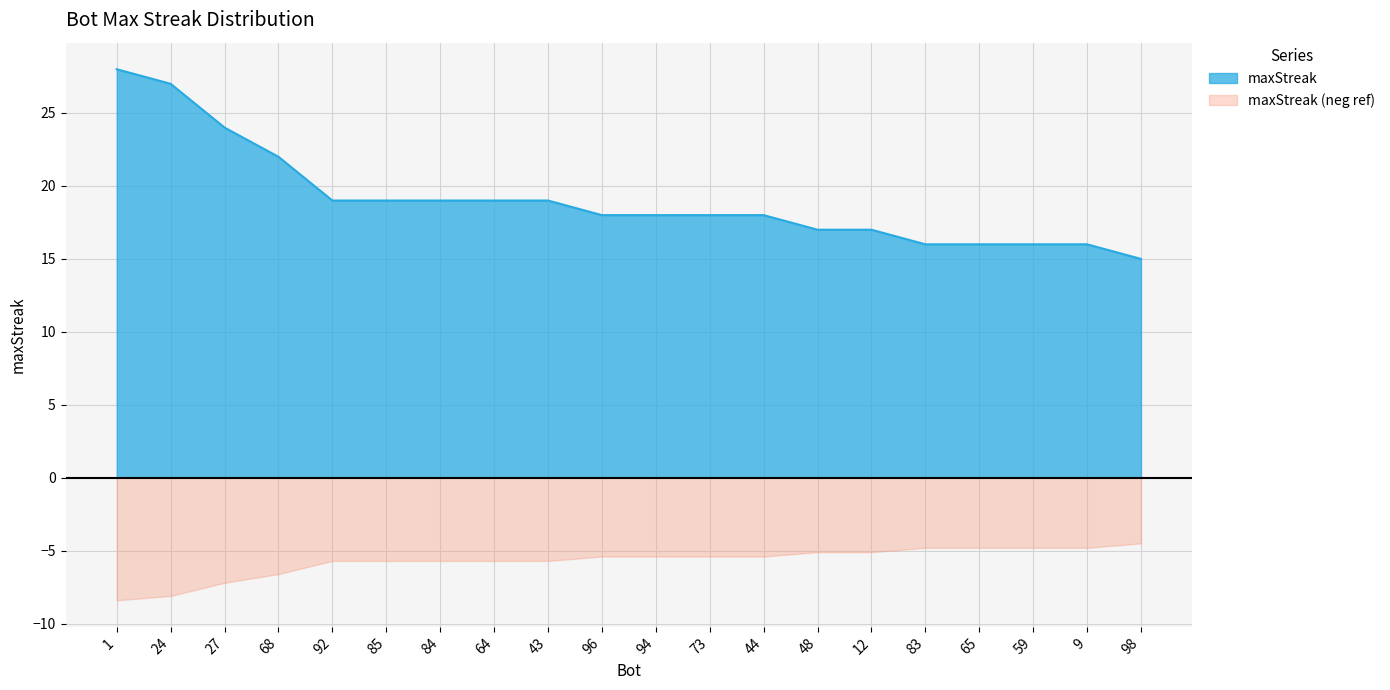

At which label is the value closest to 21?

68